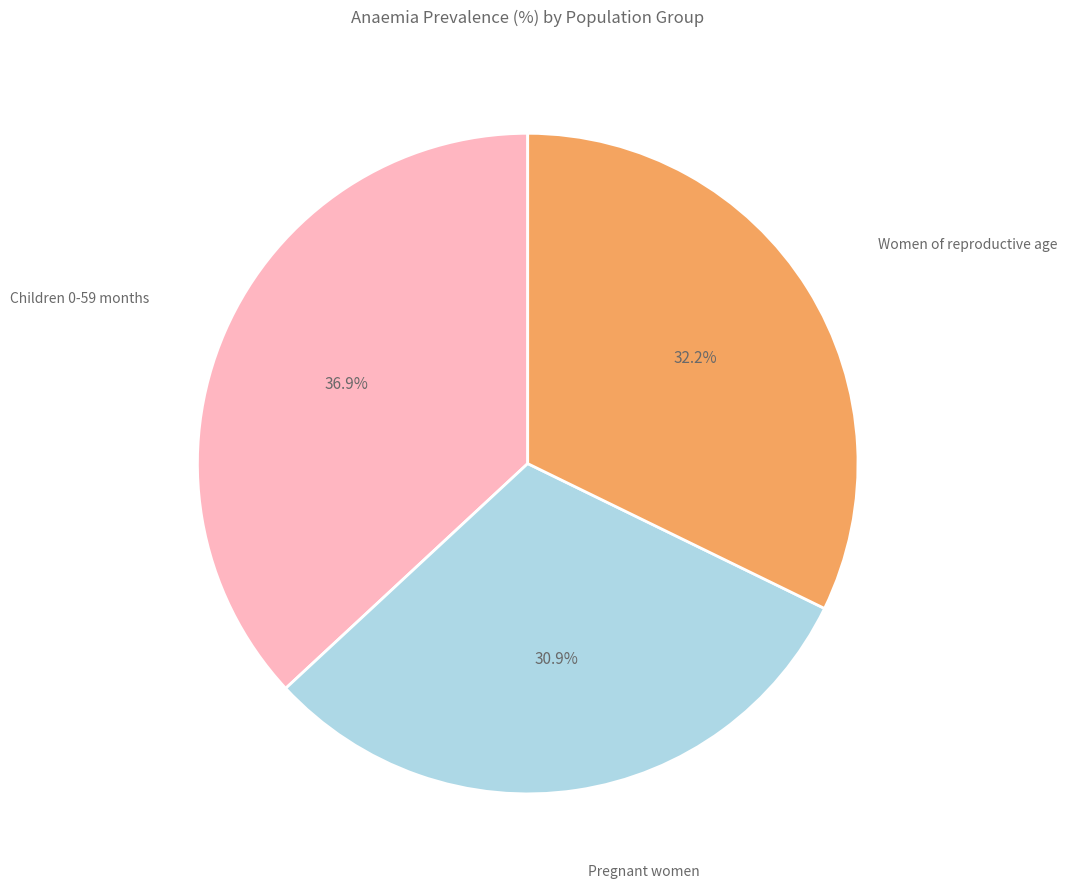

Which slice is the largest?

Children 0-59 months